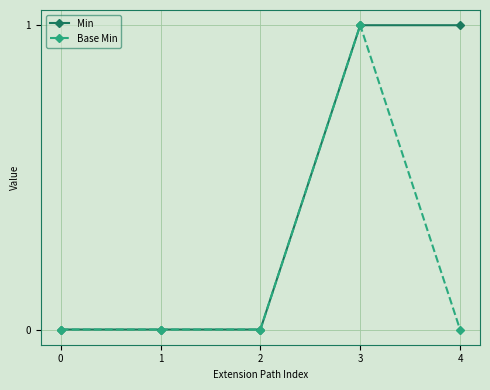

Rank the series by their average value, from highest to lowest.

Min, Base Min